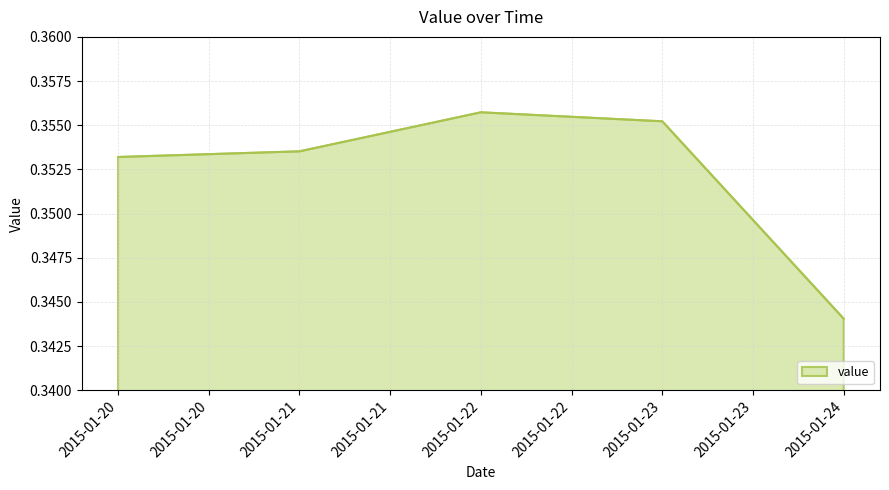

The chart shows a value of 0.6 at 2015-01-22. True or false?

False